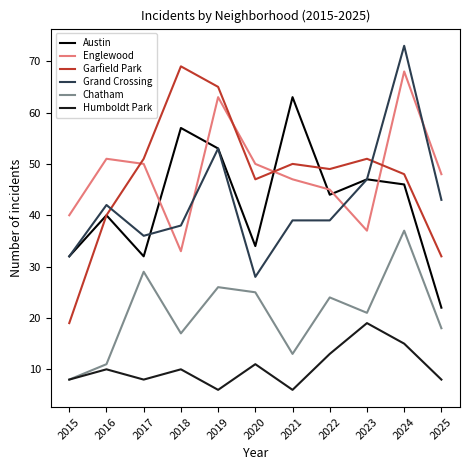

Rank the series at 2018 from highest to lowest value.

Garfield Park, Austin, Grand Crossing, Englewood, Chatham, Humboldt Park